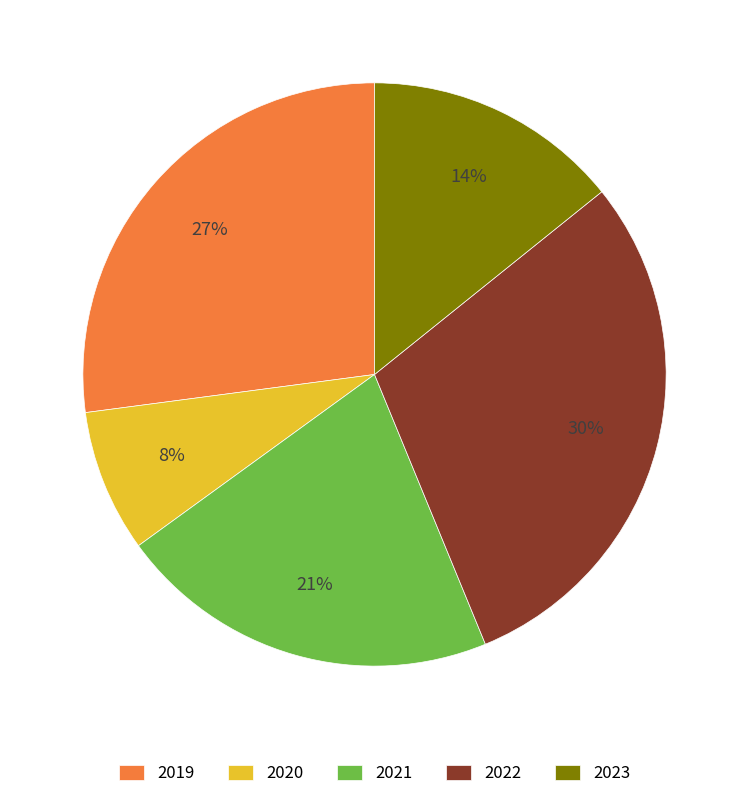

Does 2021 account for over 50% of the chart?

No